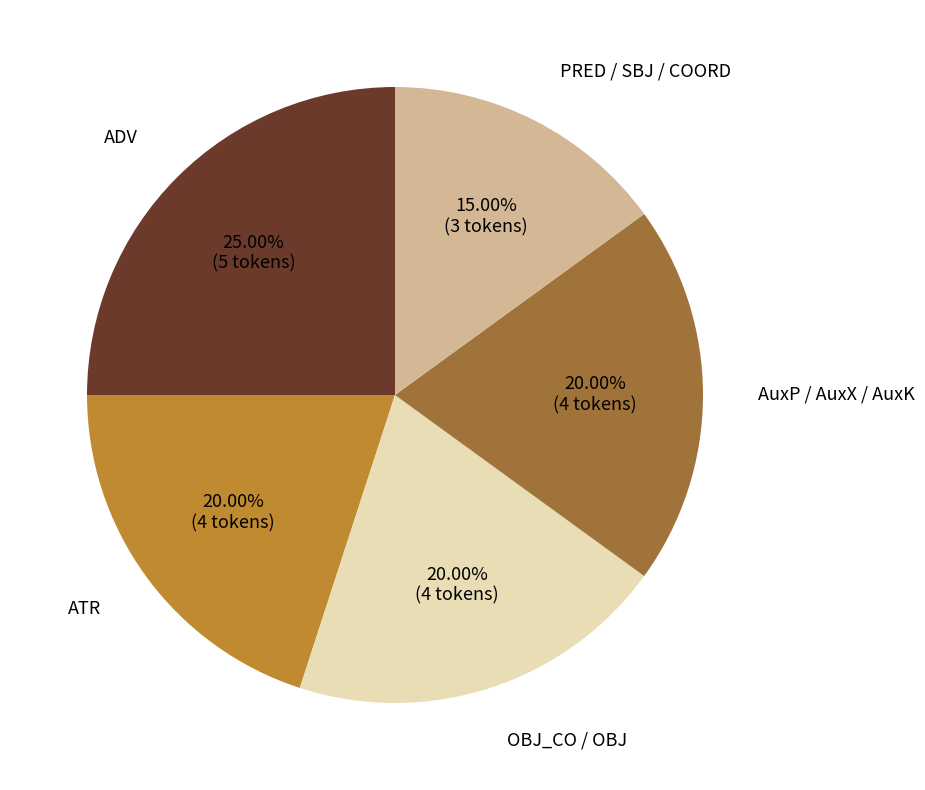

Approximately how many times larger is the value at OBJ_CO / OBJ compared to AuxP / AuxX / AuxK?

1.0